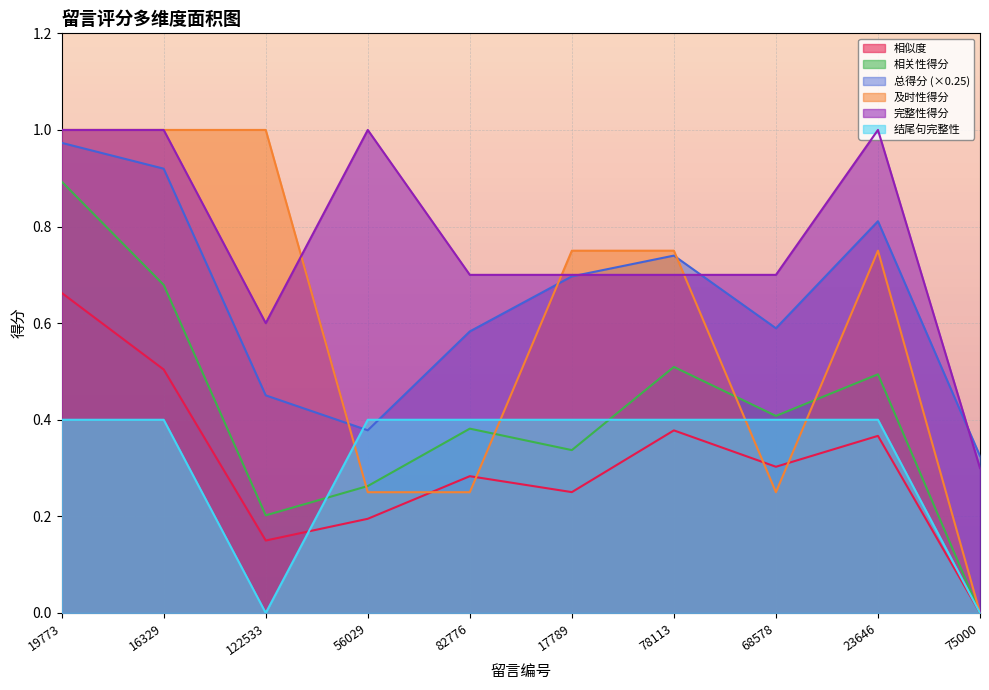

Rank the series at 75000 from highest to lowest value.

总得分, 完整性得分, 相似度, 相关性得分, 及时性得分, 结尾句完整性